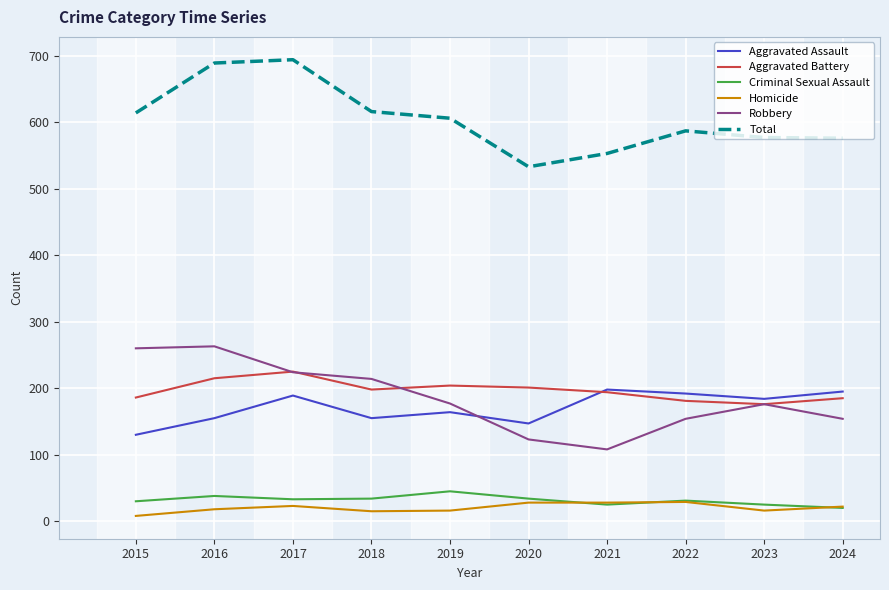

At which label does Robbery first exceed 177?

2015